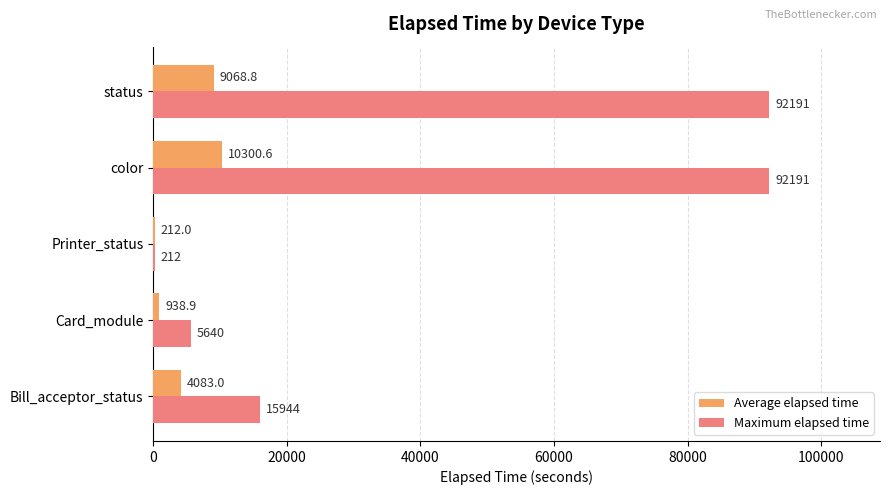

At which category is the sum across all series the highest?

color